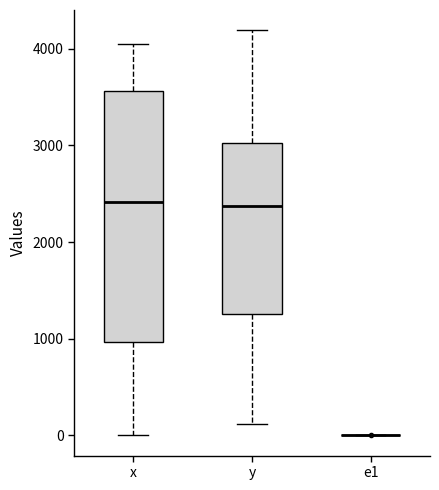

Reading left to right, read every box against the y-axis: the position of its median line, the range the box covers, and the ends of its whiskers. The values are not printed on the chart, so give them approximately, as read against the axis.

x: median 2400, box 1000 to 3600, whiskers 0 to 4000
y: median 2400, box 1300 to 3000, whiskers 100 to 4200
e1: box collapsed to a line at 0, whiskers 0 to 0